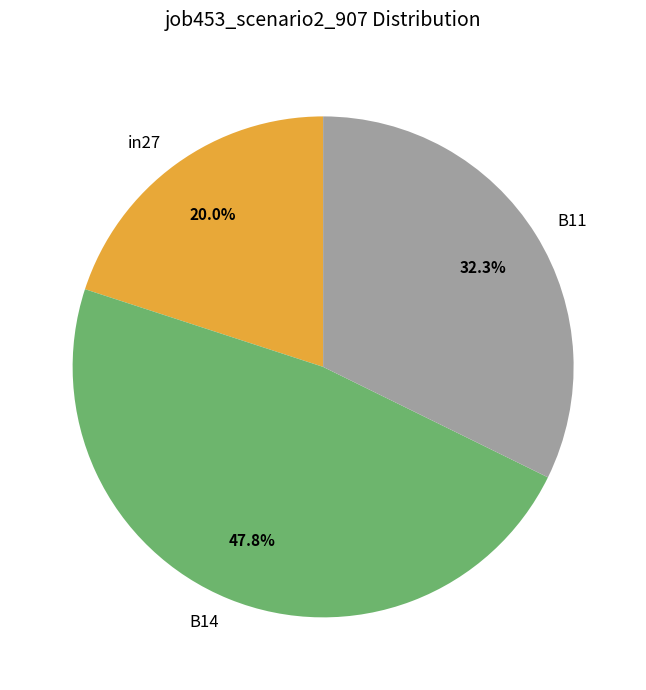

To the nearest percent, what is the combined percentage of B14 and in27?

68%